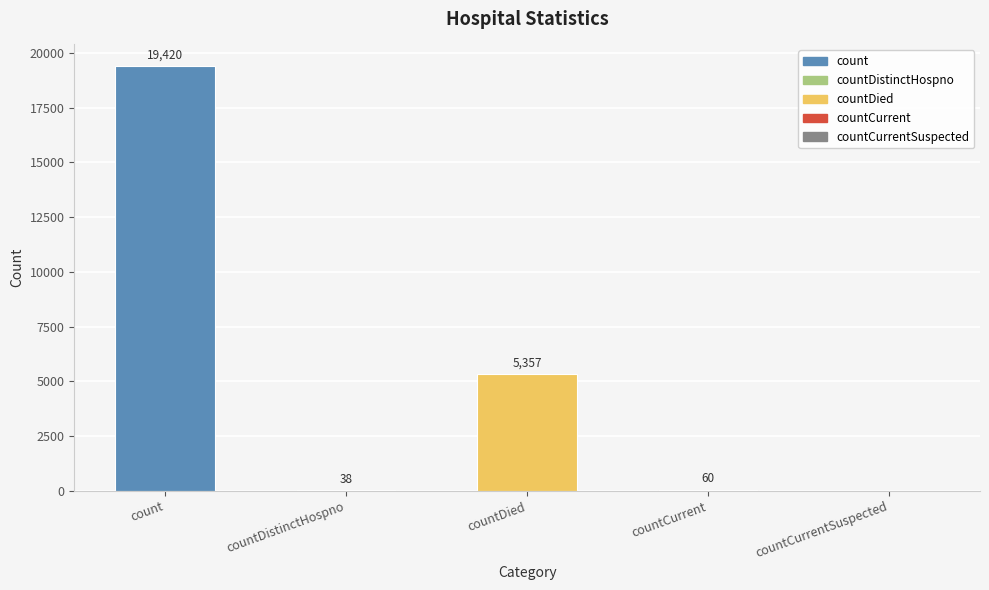

What is the ratio of the value at countDied to the value at count?

0.3